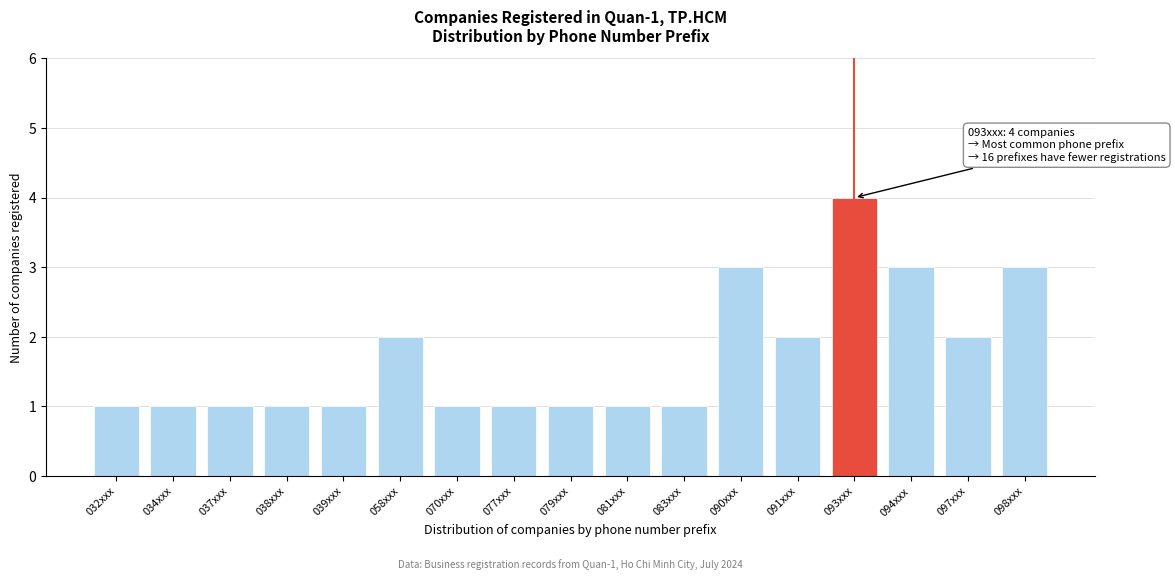

Reading left to right, extract all data points from this chart.

1	1	1	1	1	2	1	1	1	1	1	3	2	4	3	2	3